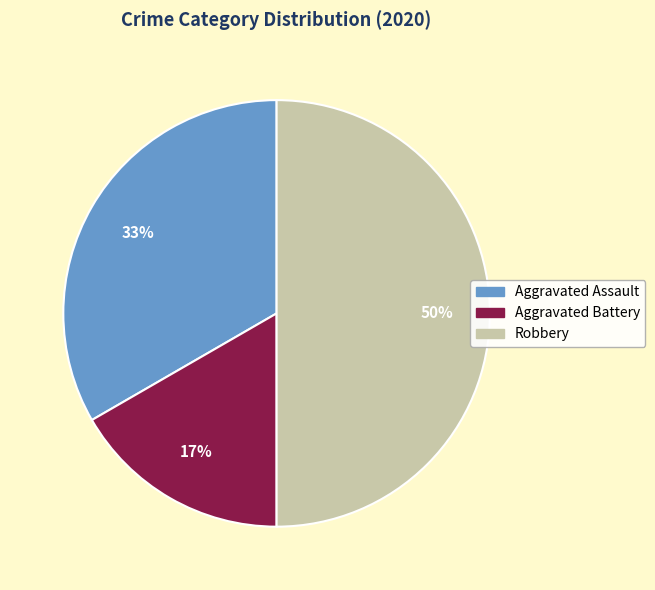

Combined, do Robbery and Aggravated Battery account for over 50%?

Yes